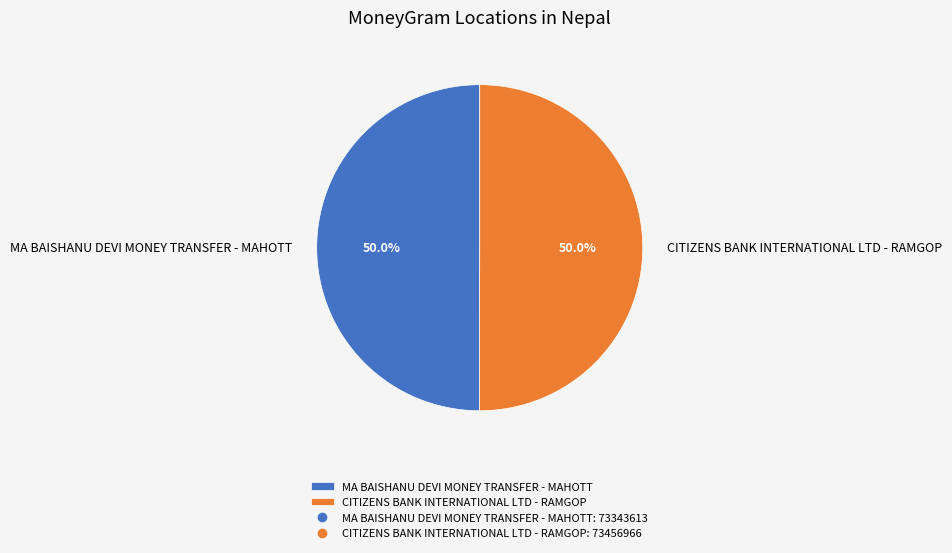

What is the ratio of the value at MA BAISHANU DEVI MONEY TRANSFER - MAHOTT to the value at CITIZENS BANK INTERNATIONAL LTD - RAMGOP?

1.0